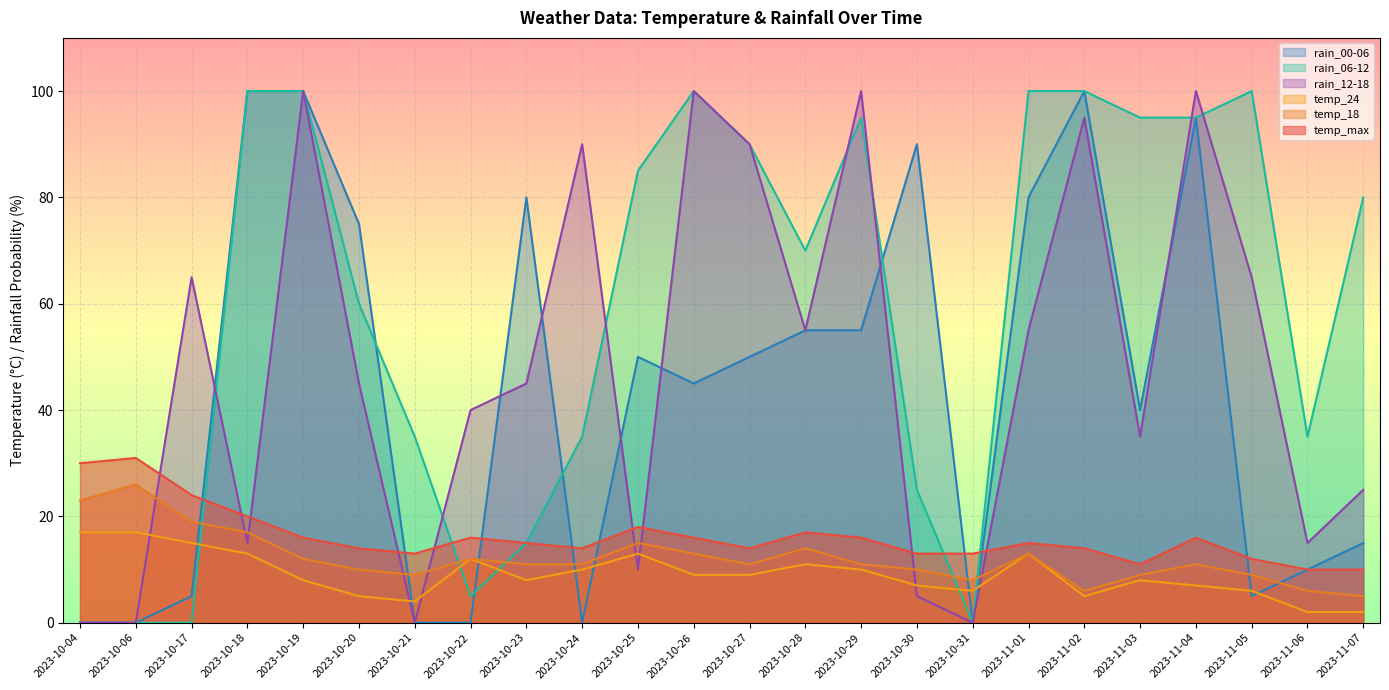

How many lines are shown in the chart?

6